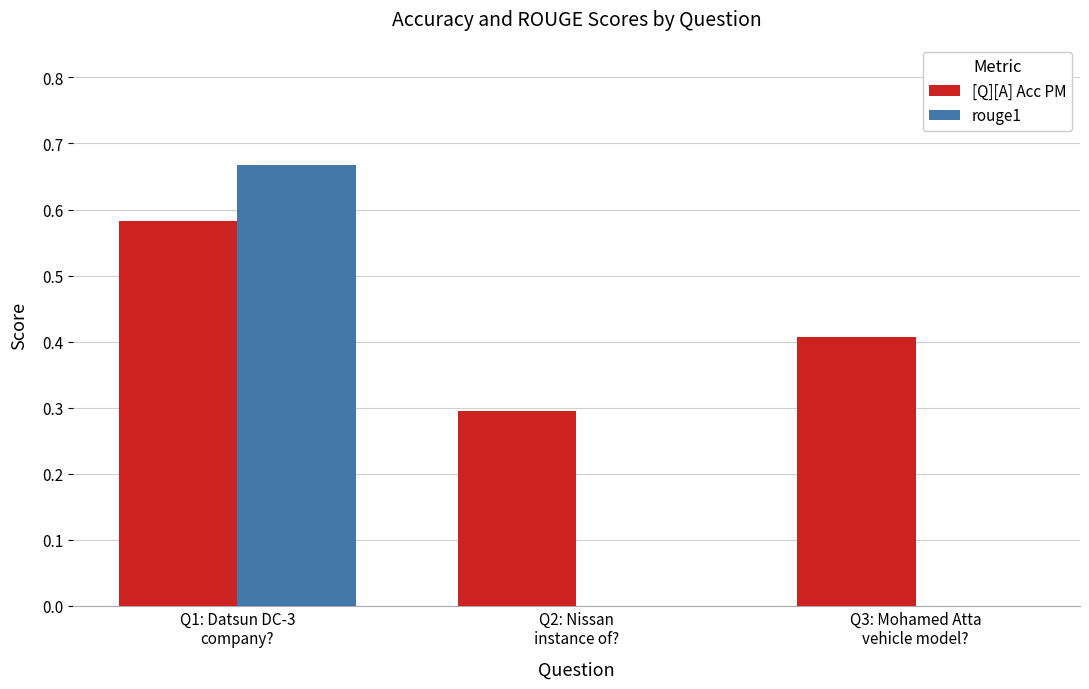

Which series has the largest total across all categories?

[Q][A] Acc PM